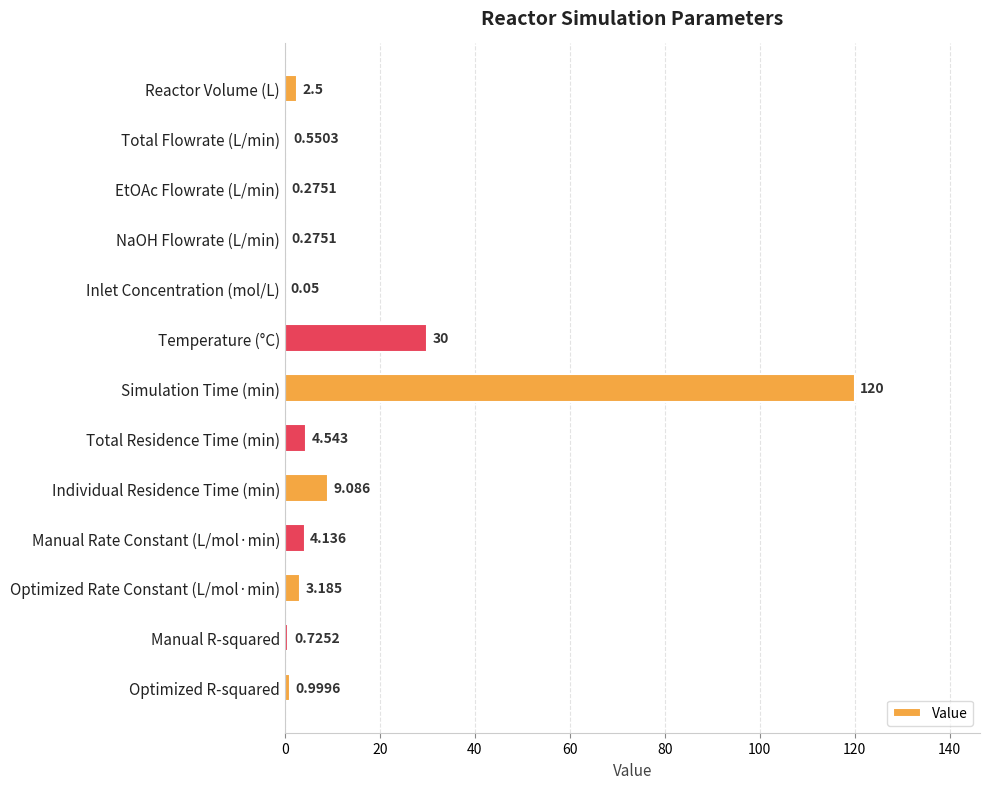

At which label is the value closest to 60?

Temperature (°C)